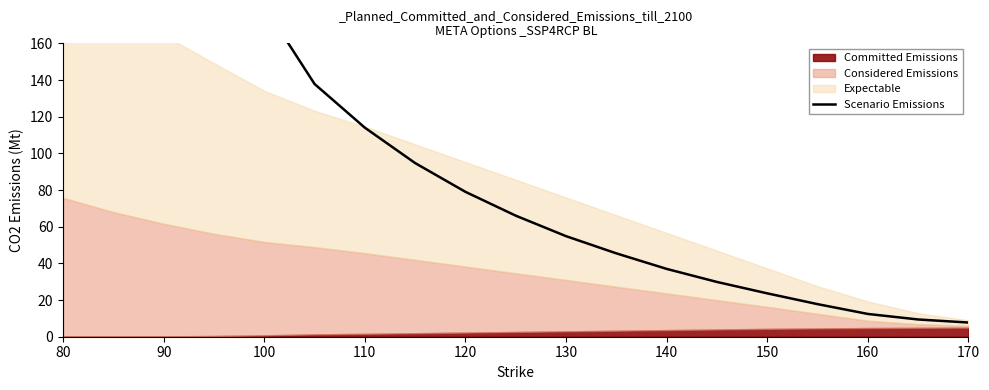

Reading left to right, extract all data points from this chart.

382.7	329.3	277.4	227.7	180.3	137.8	114.0	94.7	79.0	66.0	54.8	45.5	37.0	29.9	23.7	17.8	12.4	9.4	7.7